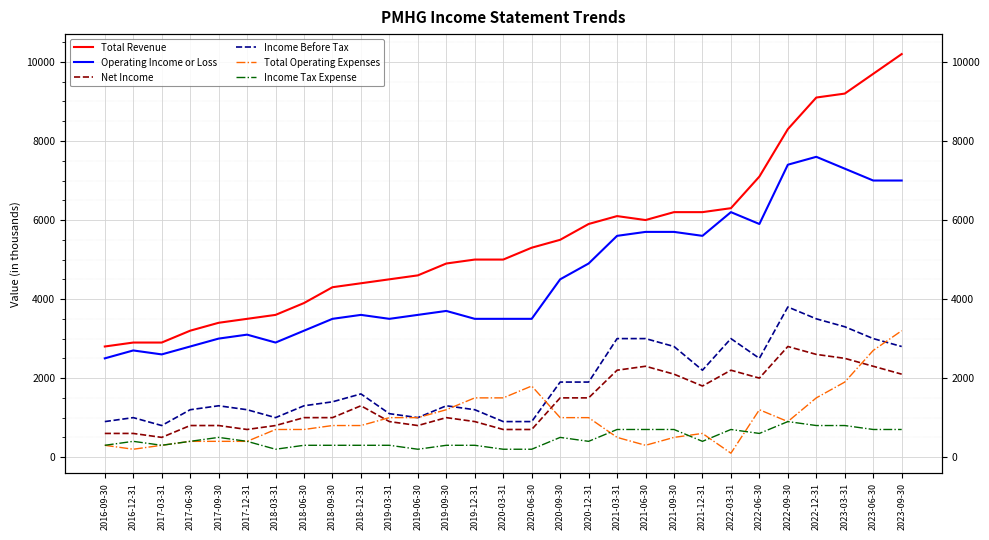

Between which two adjacent categories do Net Income and Total Operating Expenses first intersect?

2018-12-31 and 2019-03-31